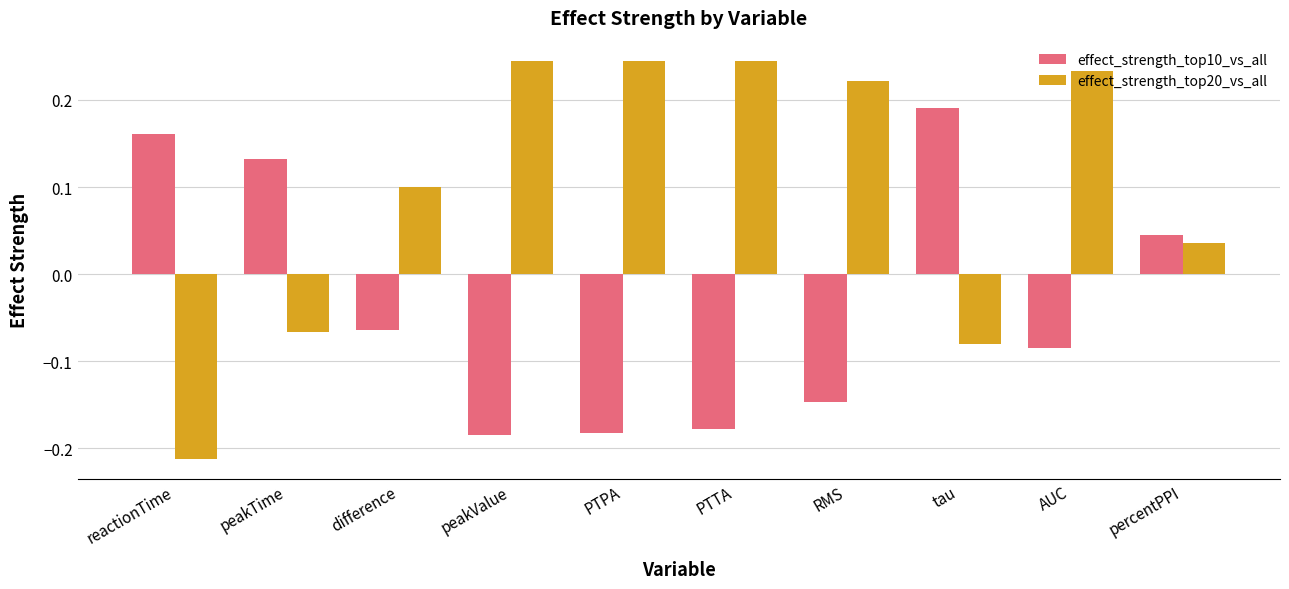

Rank the series by their average value, from highest to lowest.

effect_strength_top20_vs_all, effect_strength_top10_vs_all